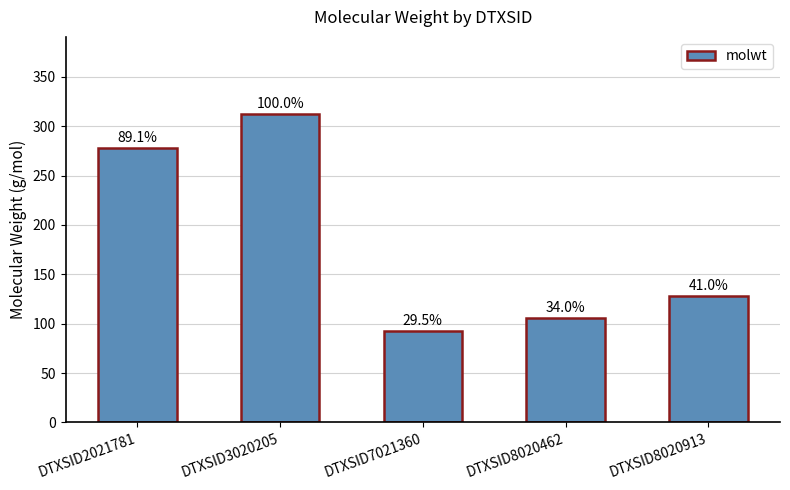

Are the bars horizontal?

No